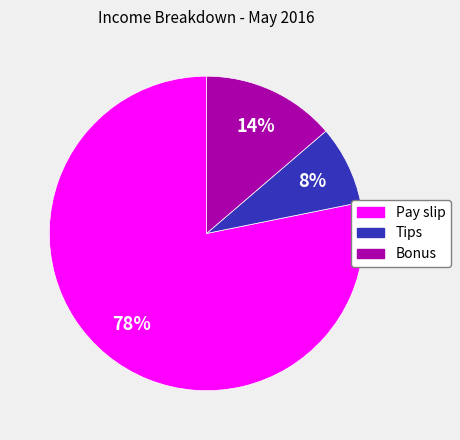

Is the sum of Tips and Pay slip greater than half?

Yes